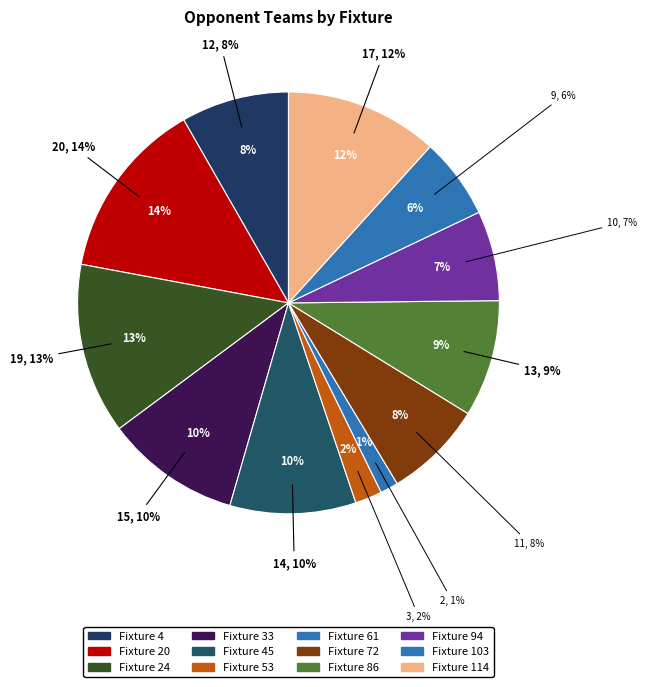

Between Fixture 94 and Fixture 103, which is larger?

Fixture 94